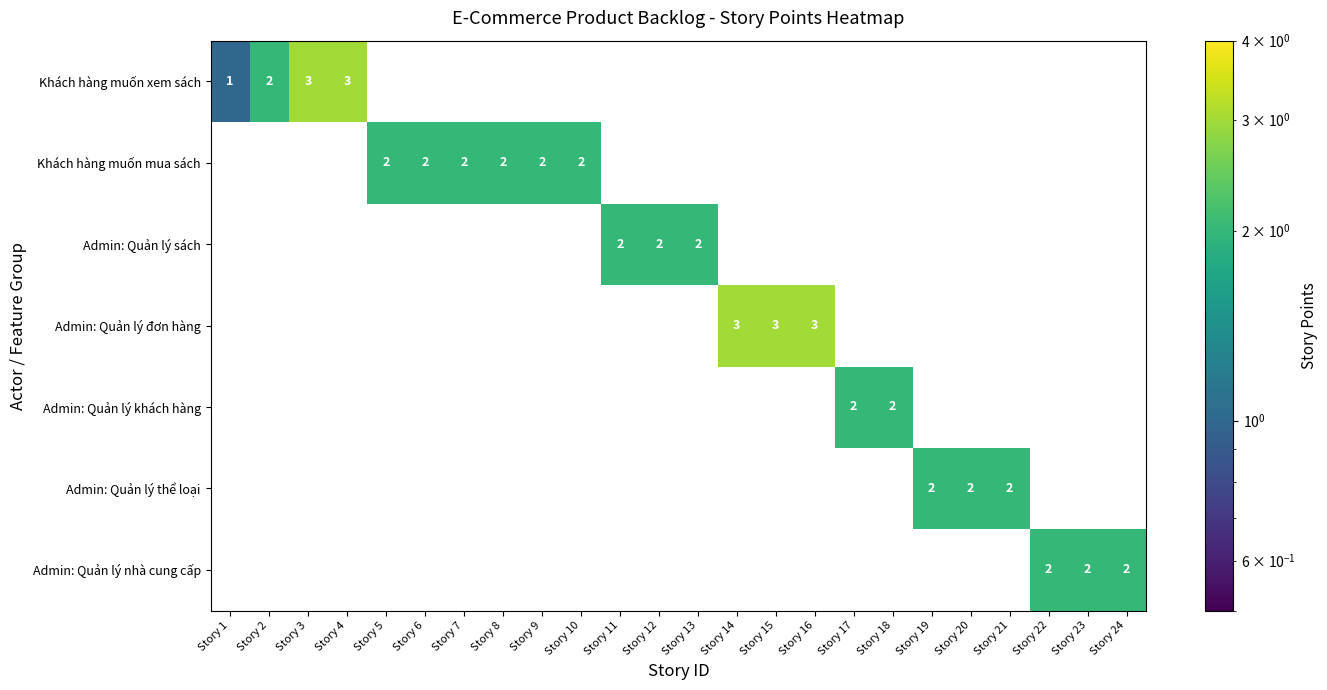

Is it true that Admin: Quản lý nhà cung cấp equals 2 at Story 23?

True